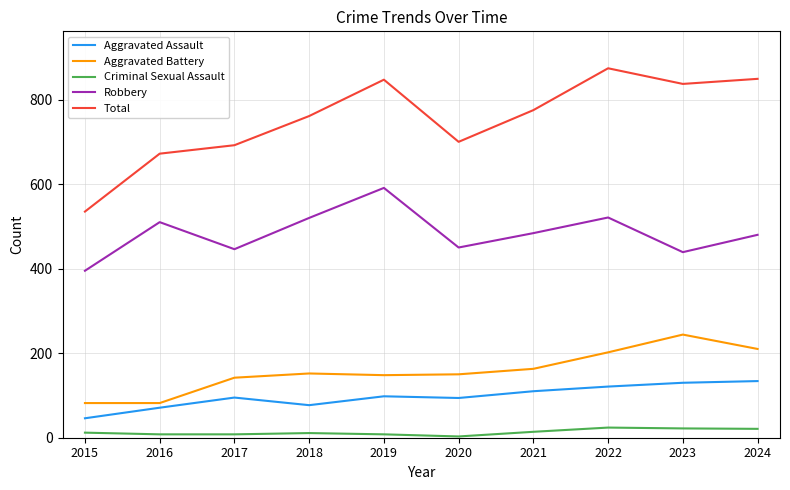

The value of Total at 2019 is 847. True or false?

True